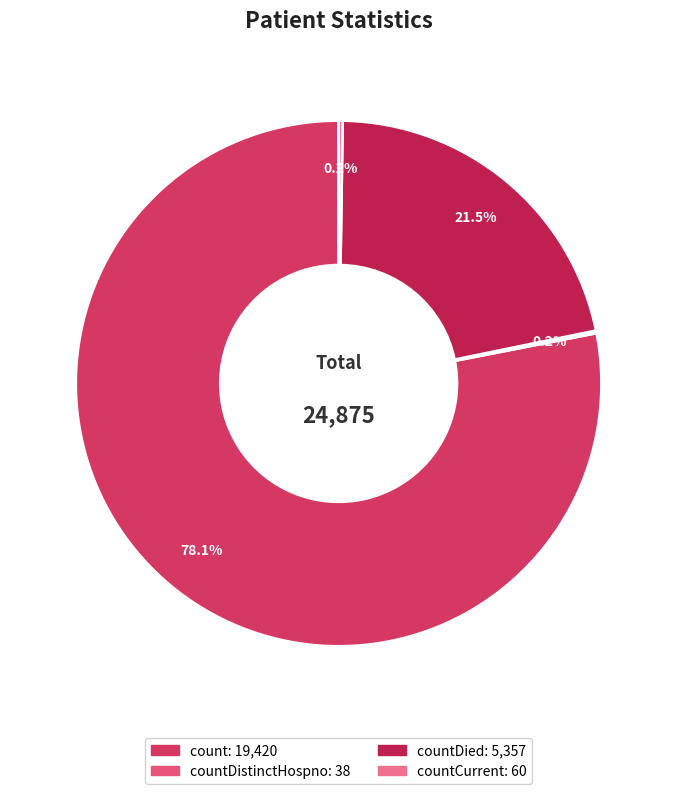

Which category accounts for the majority?

count